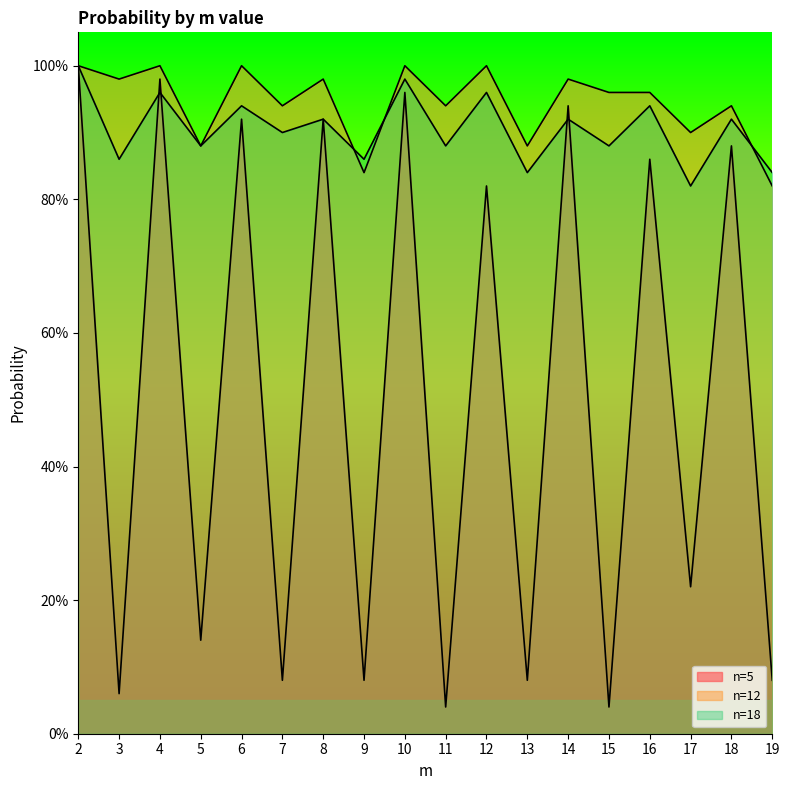

Between which two adjacent categories do n=18 and n=12 first intersect?

8 and 9